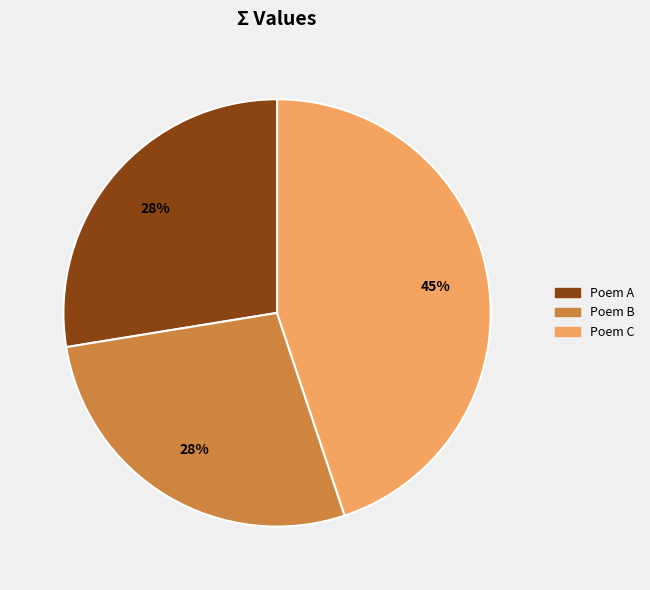

Between Poem C and Poem B, which is larger?

Poem C